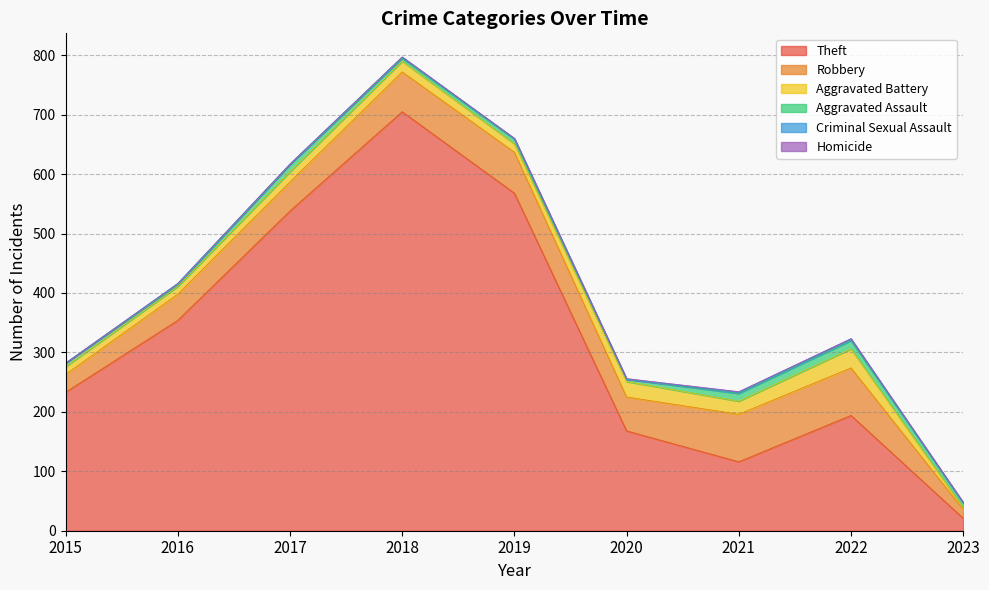

What is the average value of the Aggravated Battery series?

18